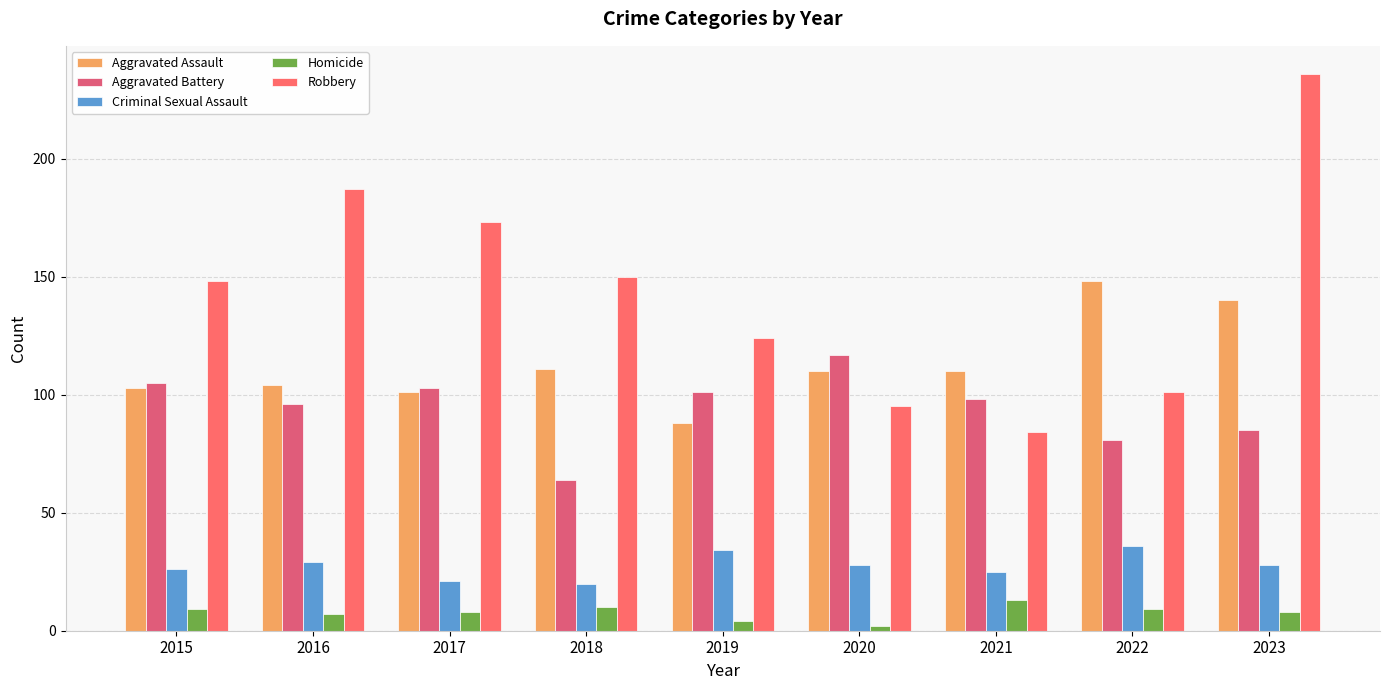

Which series has the largest total across all categories?

Robbery